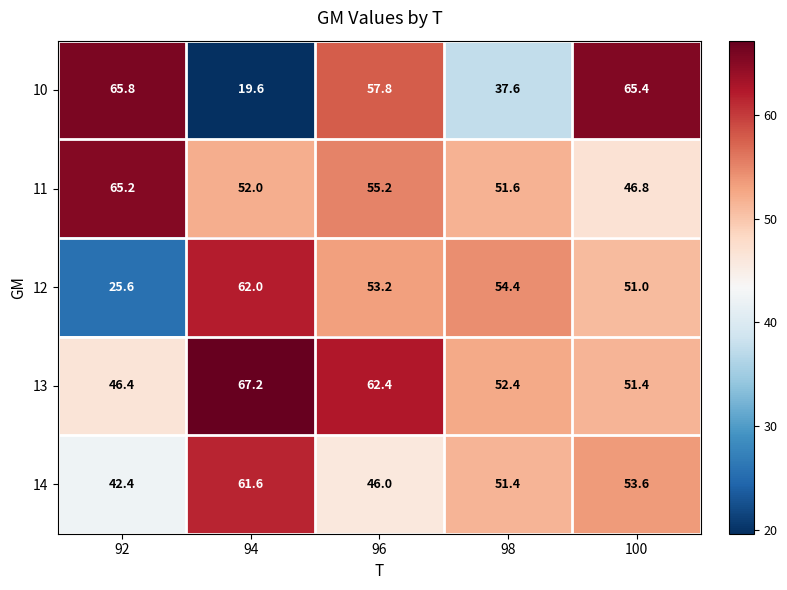

At which label is 14 closest to 52?

98